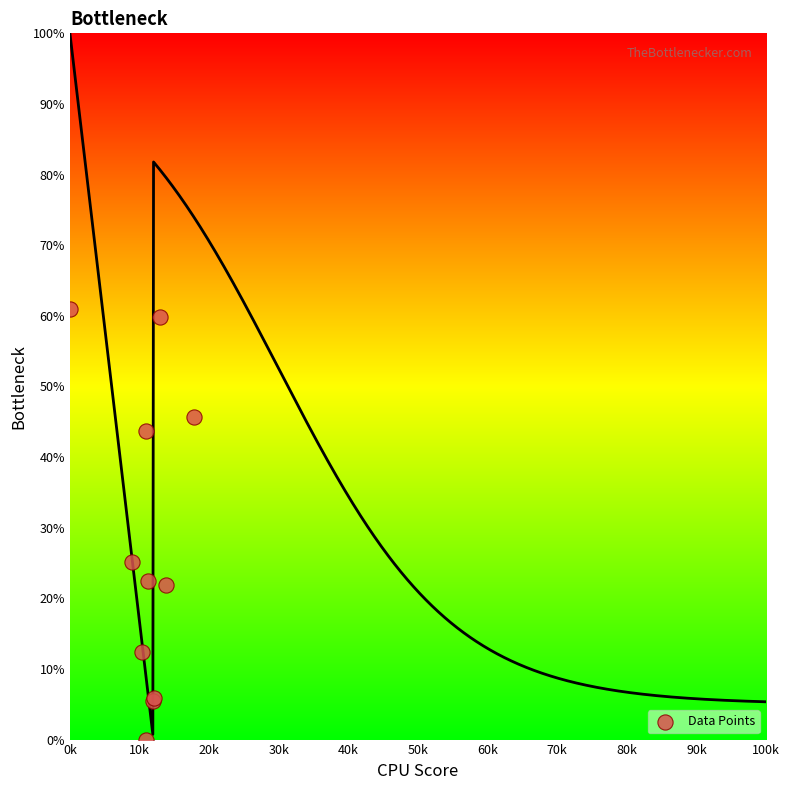

What Y value in the scatter plot is closest to 30?

25.2